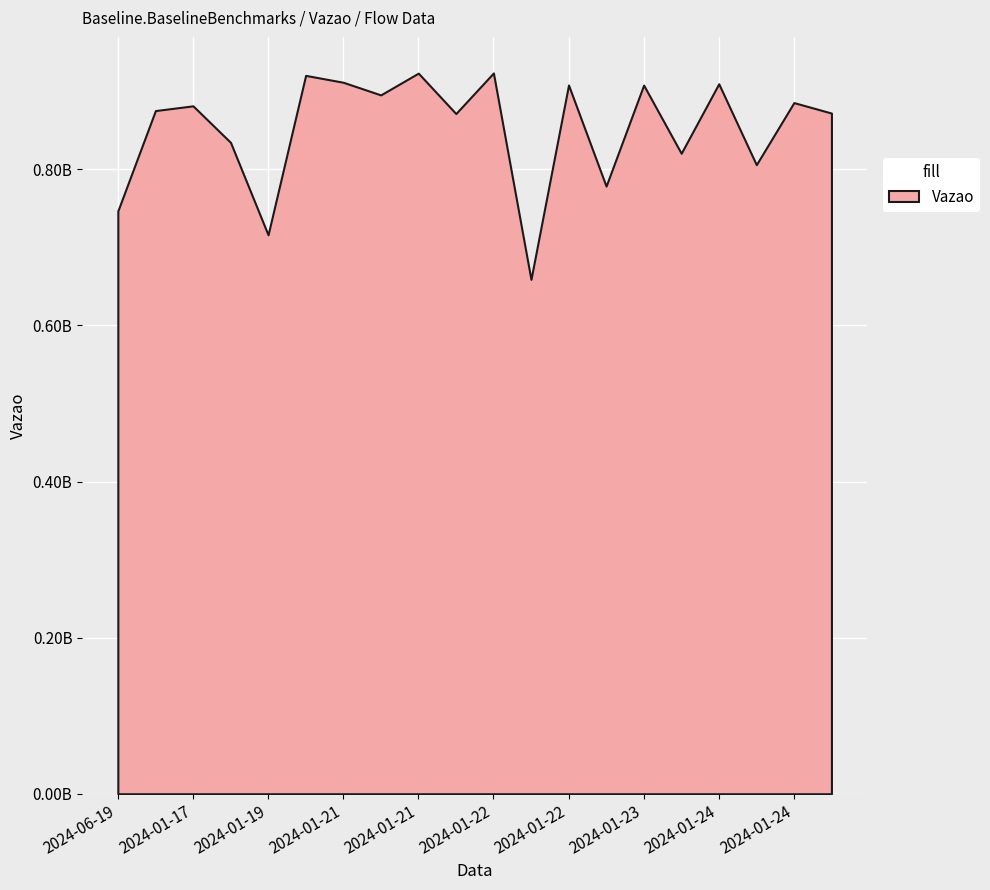

How many values are below 881328568?

10